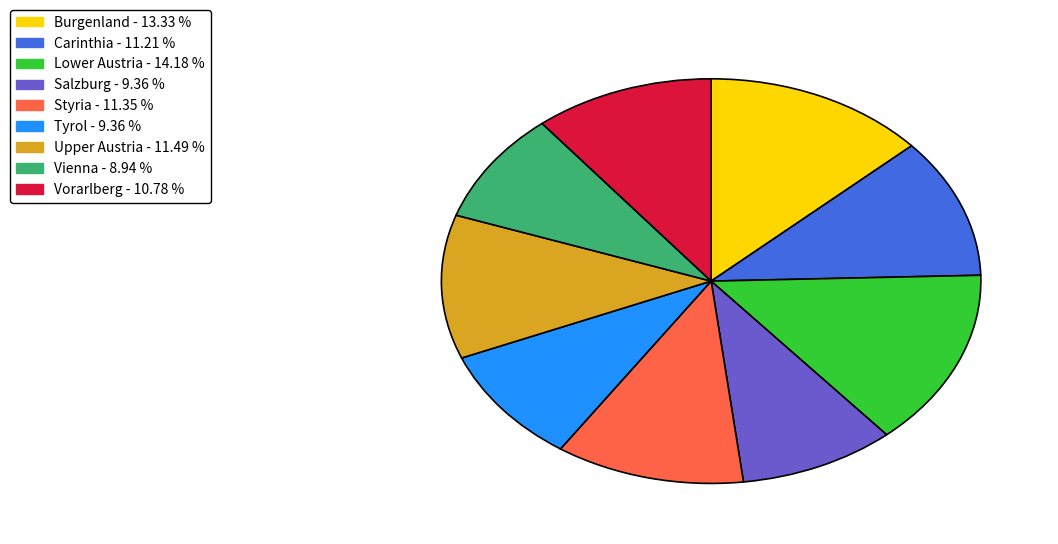

Combined, do Tyrol - 9.36 % and Carinthia - 11.21 % account for over 50%?

No